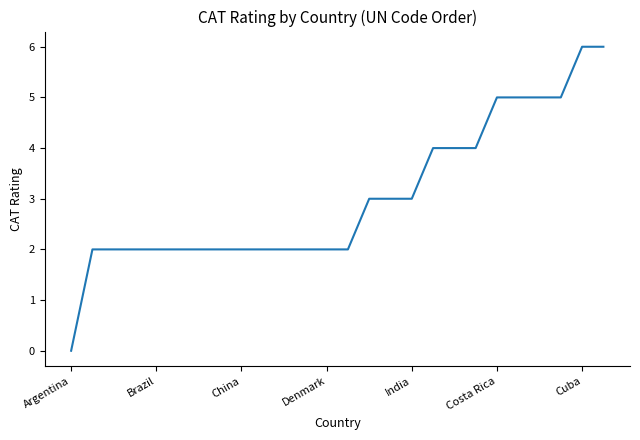

What is the difference between the maximum and minimum values?

6